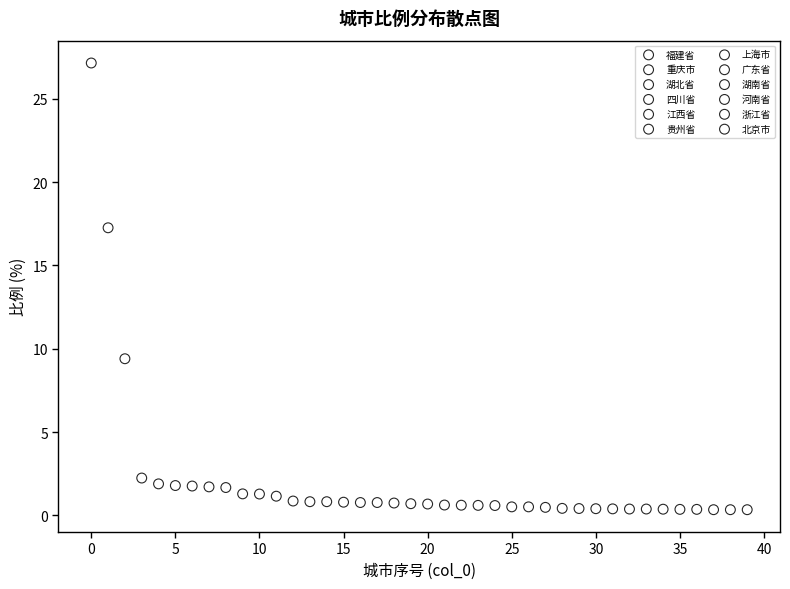

Which series contains the highest Y value?

福建省